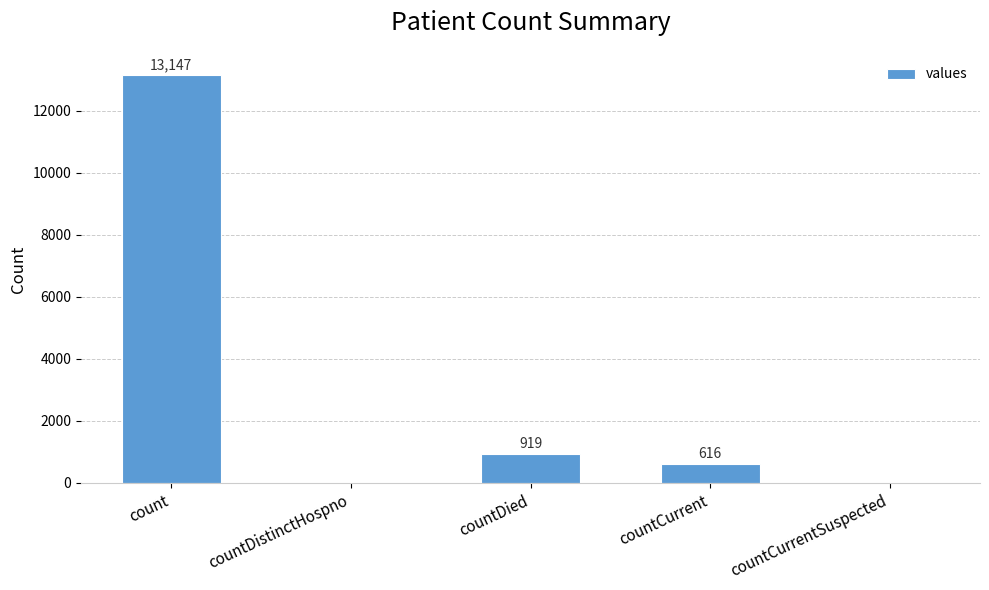

How many categories are shown in the chart?

5